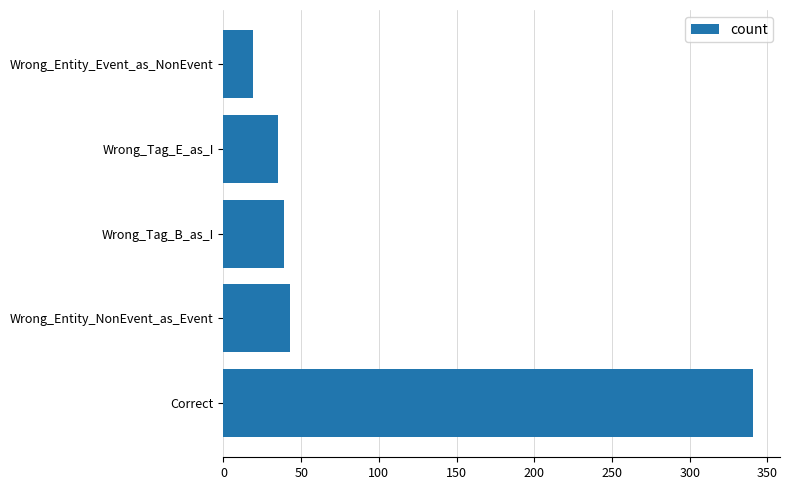

The chart shows a value of 22 at Wrong_Tag_E_as_I. True or false?

False